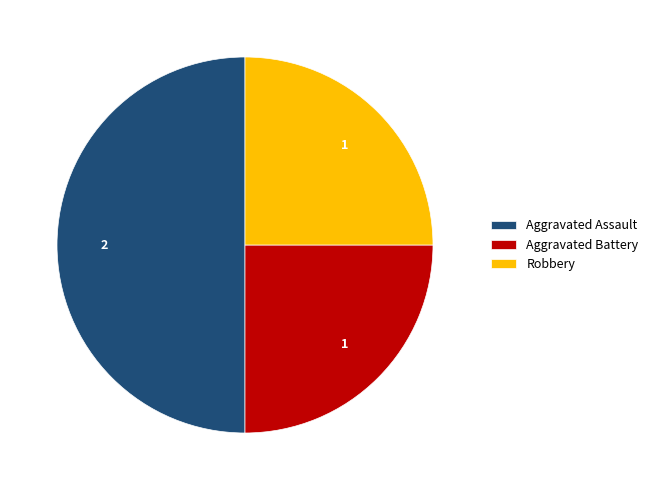

Which slice is the largest?

Aggravated Assault